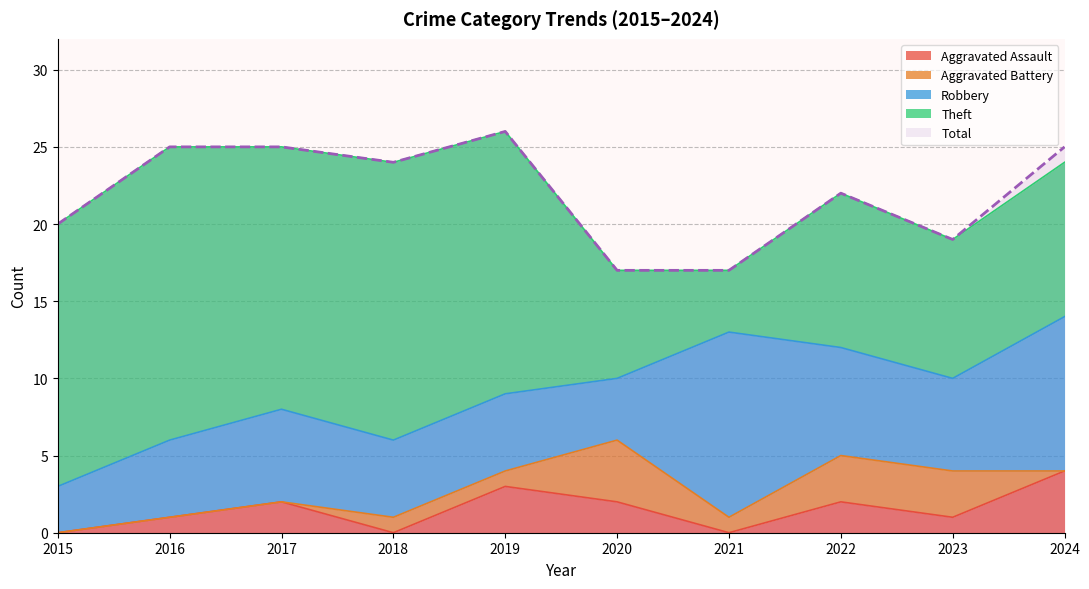

Which series has the largest total across all categories?

Total